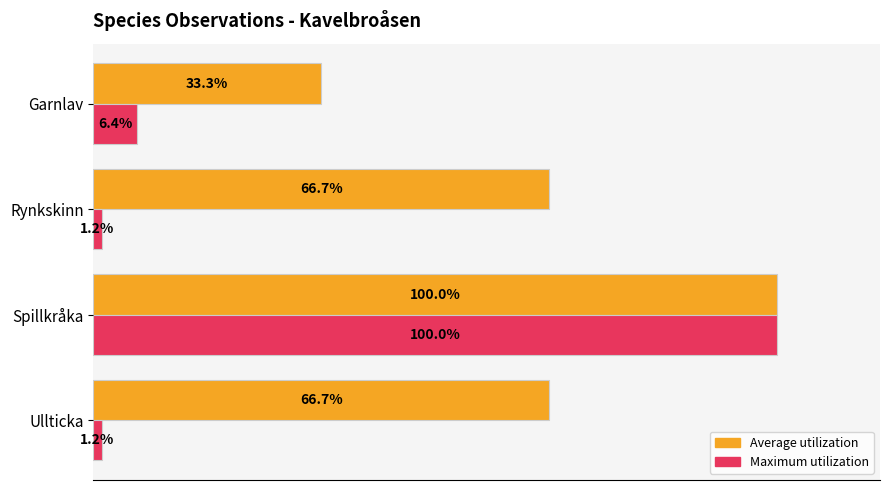

Where is Maximum utilization nearest to the value 50?

Garnlav